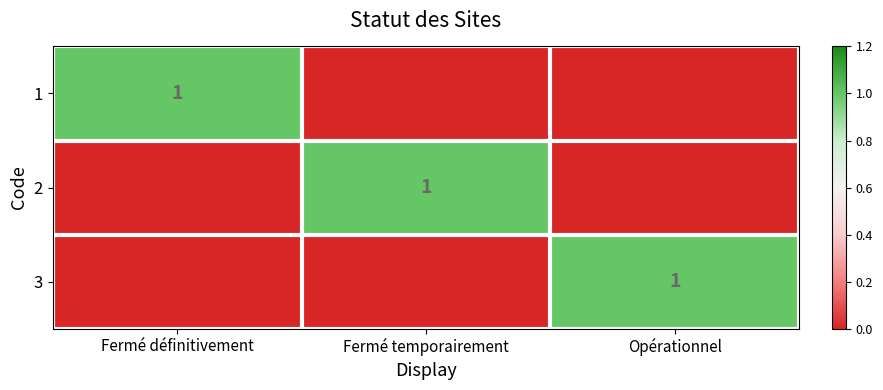

Which category has the lowest value across all series?

Fermé temporairement